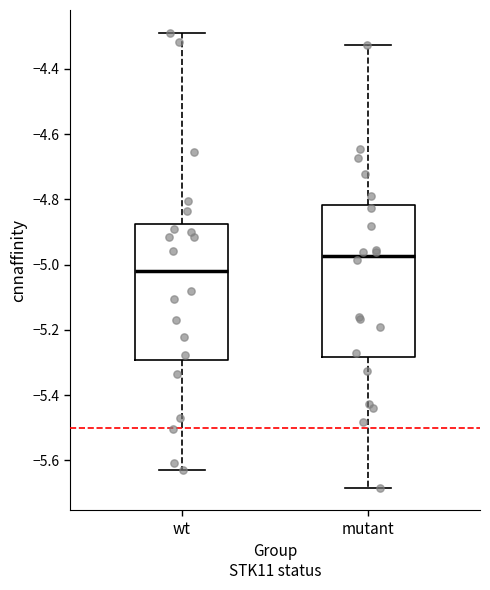

Reading left to right, transcribe this box plot: for each box, give where its median line is, the range the box spans, and where its two whiskers end, as read against the y-axis. The values are not printed on the chart, so give them approximately, as read against the axis.

wt: median -5.02, box -5.30 to -4.88, whiskers -5.64 to -4.28
mutant: median -4.98, box -5.28 to -4.82, whiskers -5.68 to -4.32